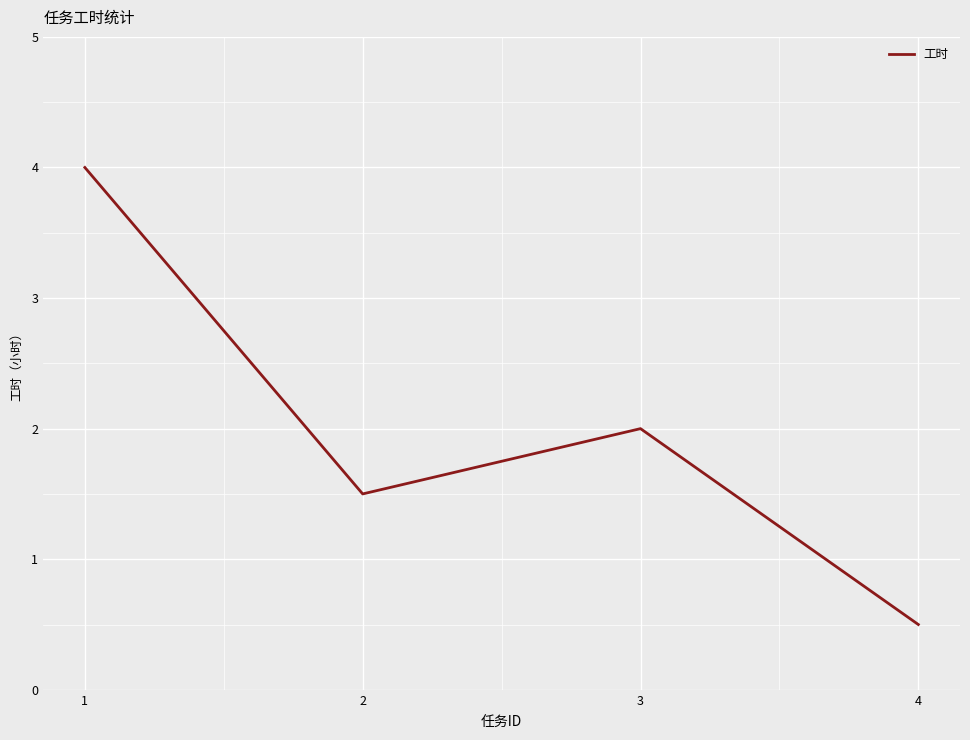

True or false: the data shows 1.5 at 2.

True